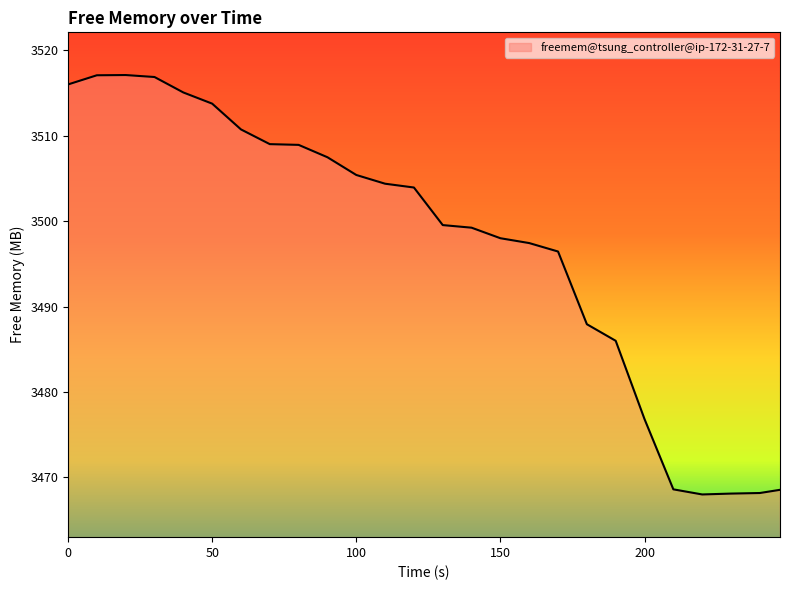

What is the difference between the maximum and minimum values?

49.1